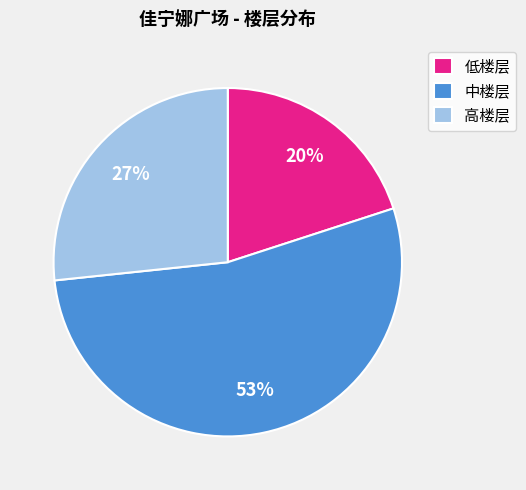

To the nearest percent, what portion does 中楼层 represent?

53%